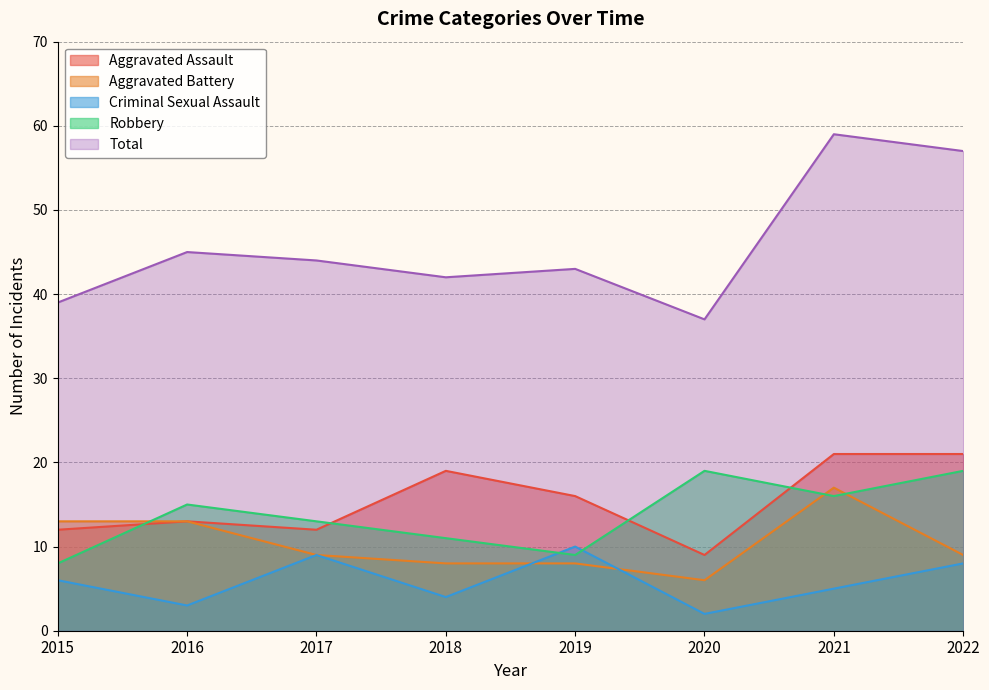

What is the value of the Aggravated Assault point at the 6th from the left?

9